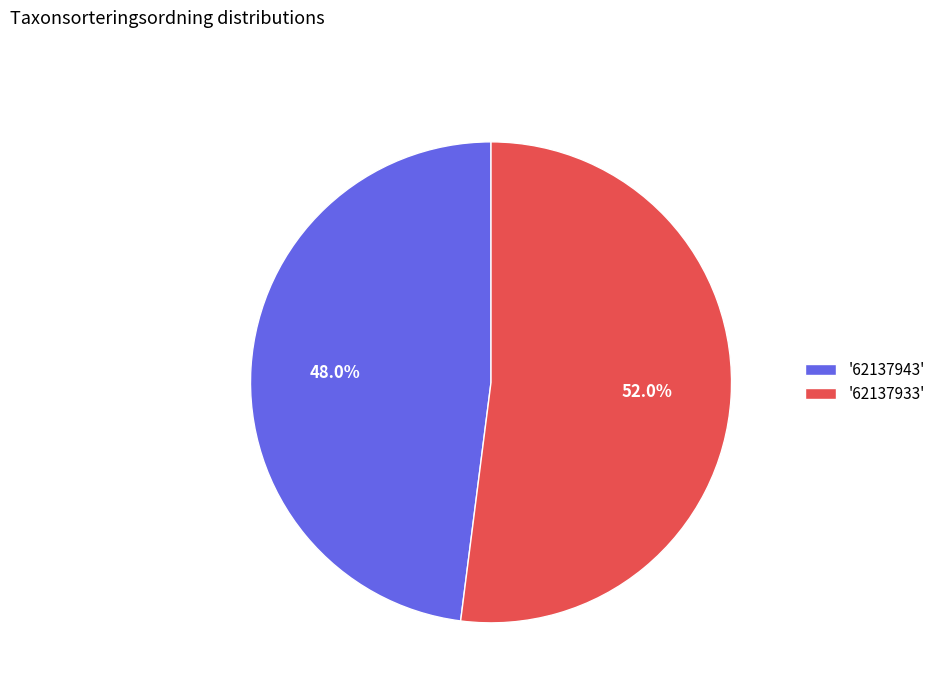

Approximately how many times larger is the value at '62137943' compared to '62137933'?

0.9